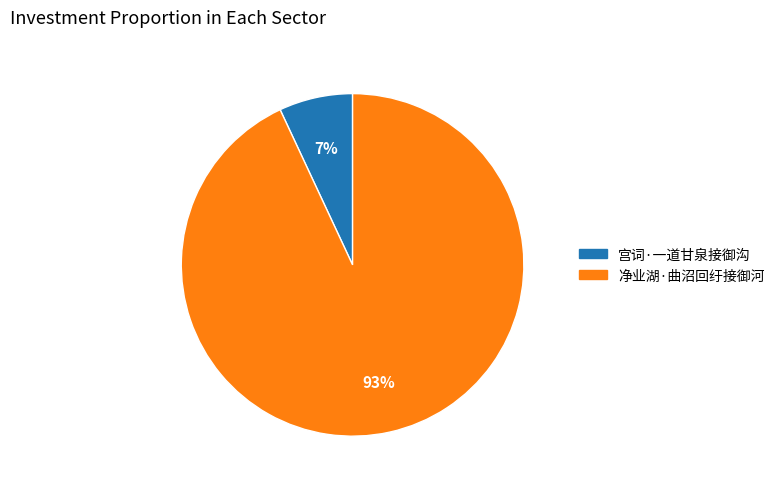

What is the largest slice in the pie chart?

净业湖·曲沼回纡接御河